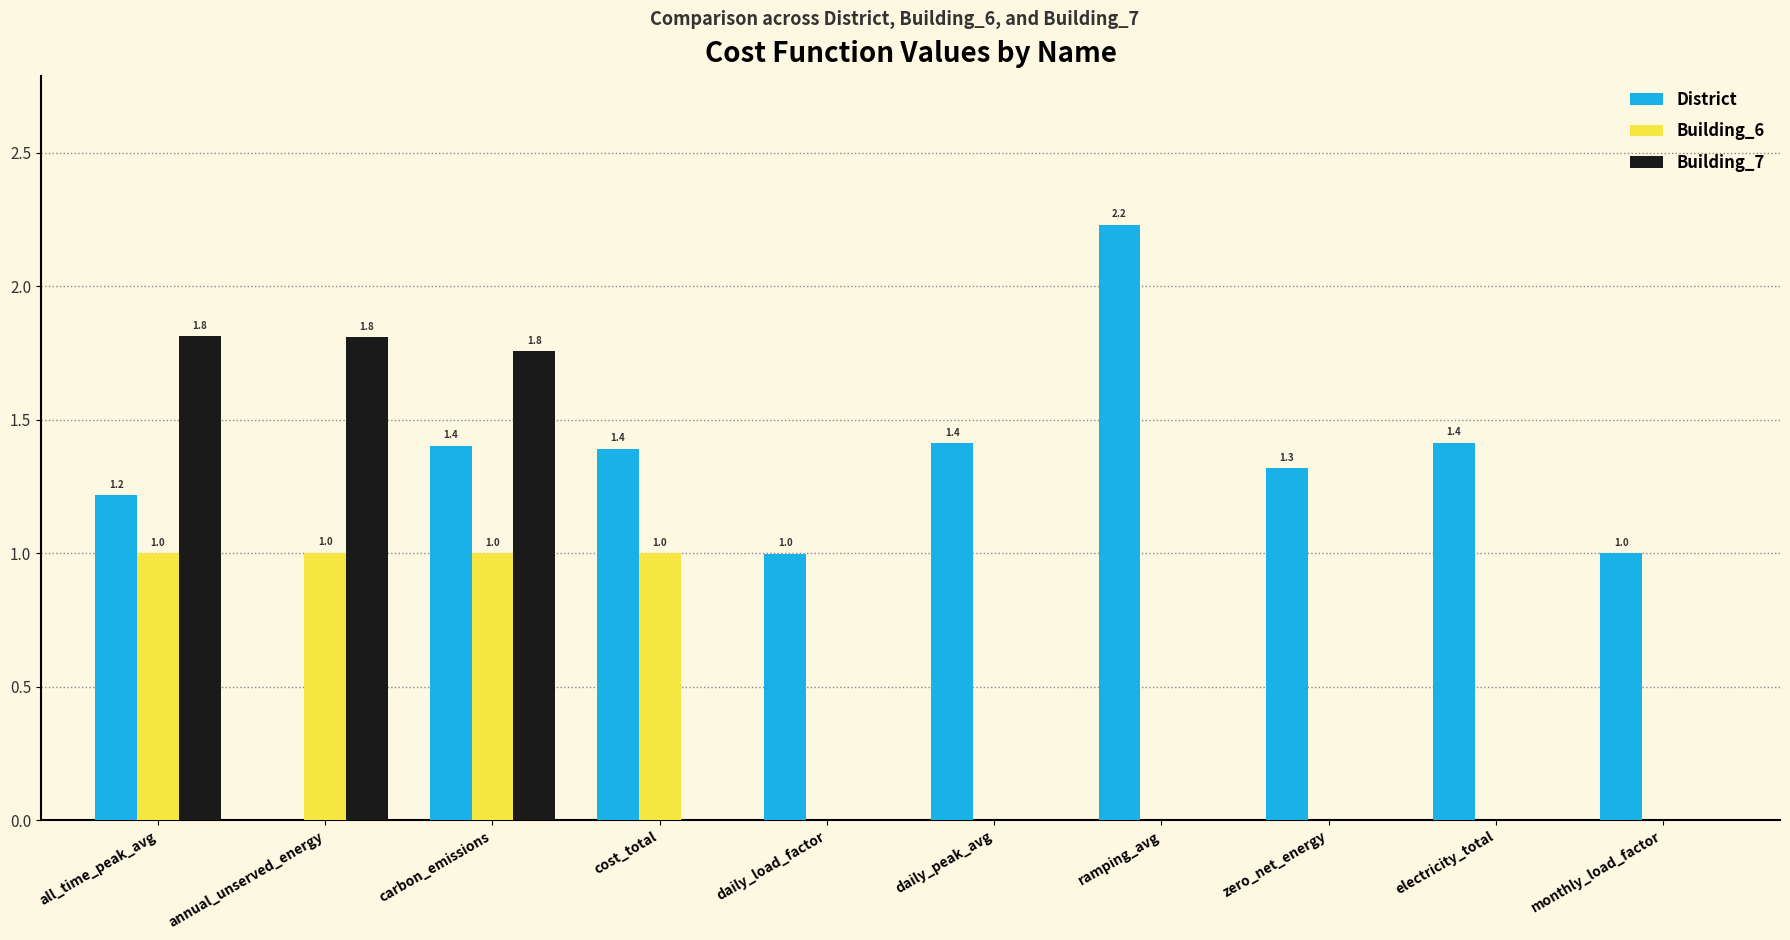

What is the difference between the Building_6 values at annual_unserved_energy and electricity_total?

1.0